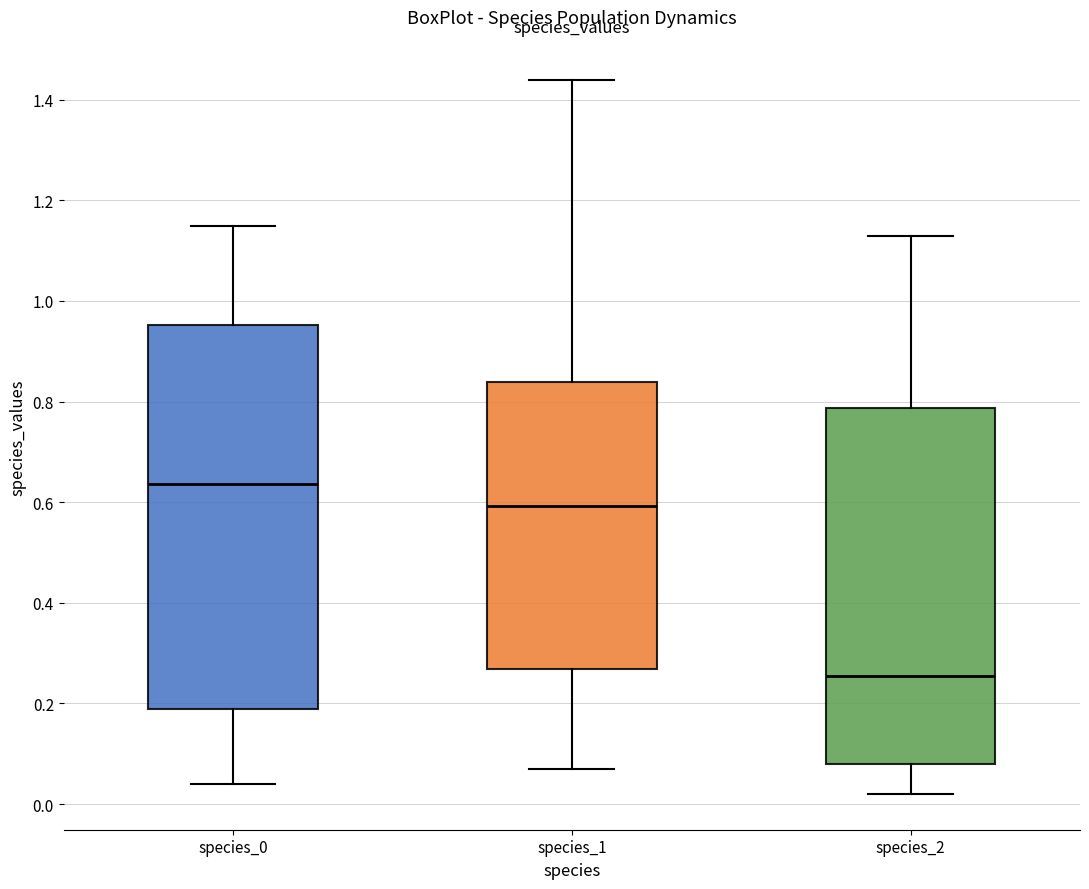

Reading left to right, read every box against the y-axis: the position of its median line, the range the box covers, and the ends of its whiskers. The values are not printed on the chart, so give them approximately, as read against the axis.

species_0: median 0.64, box 0.18 to 0.96, whiskers 0.04 to 1.14
species_1: median 0.60, box 0.26 to 0.84, whiskers 0.08 to 1.44
species_2: median 0.26, box 0.08 to 0.78, whiskers 0.02 to 1.12